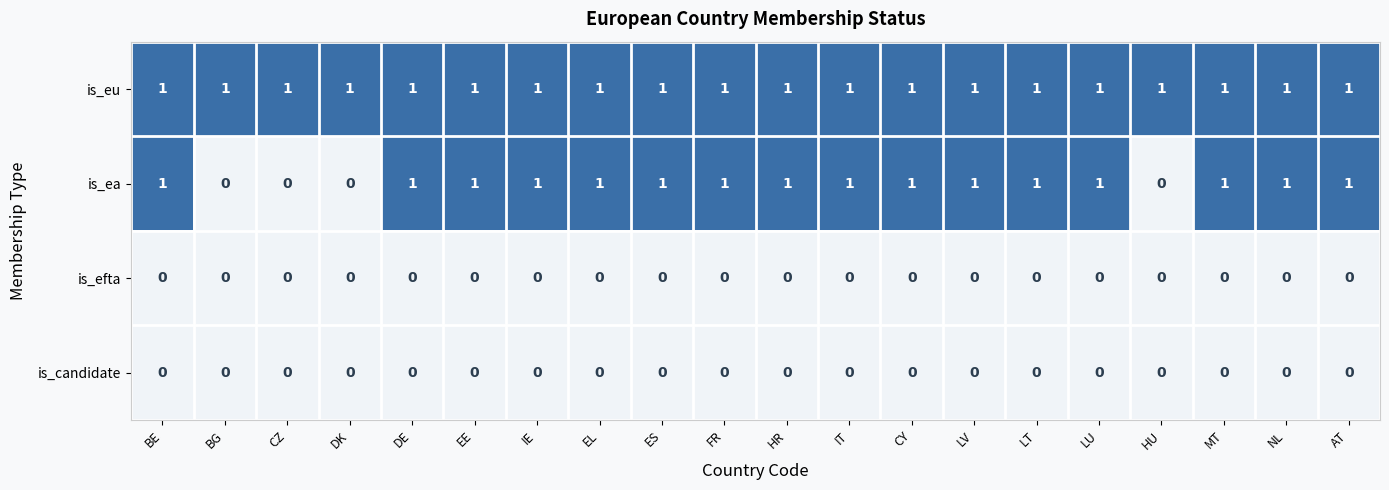

At how many categories does at least one series exceed 0?

20